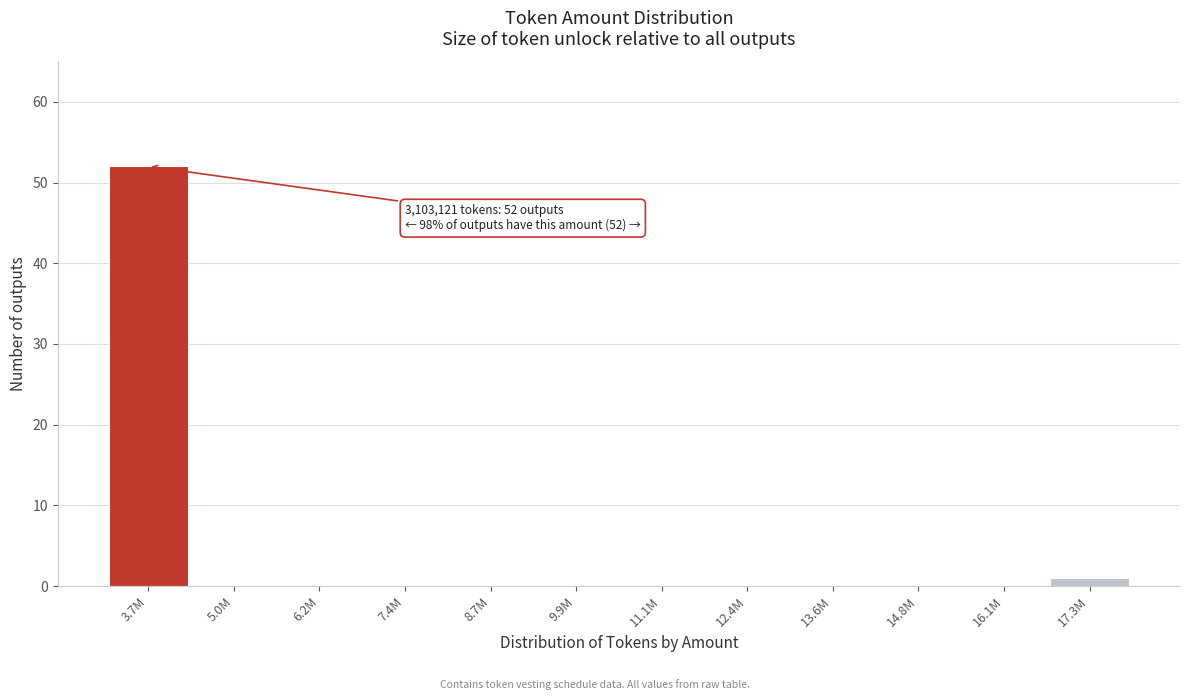

Reading right to left, list all the values displayed in this chart.

17.3M=1	16.1M=0	14.8M=0	13.6M=0	12.4M=0	11.1M=0	9.9M=0	8.7M=0	7.4M=0	6.2M=0	5.0M=0	3.7M=52